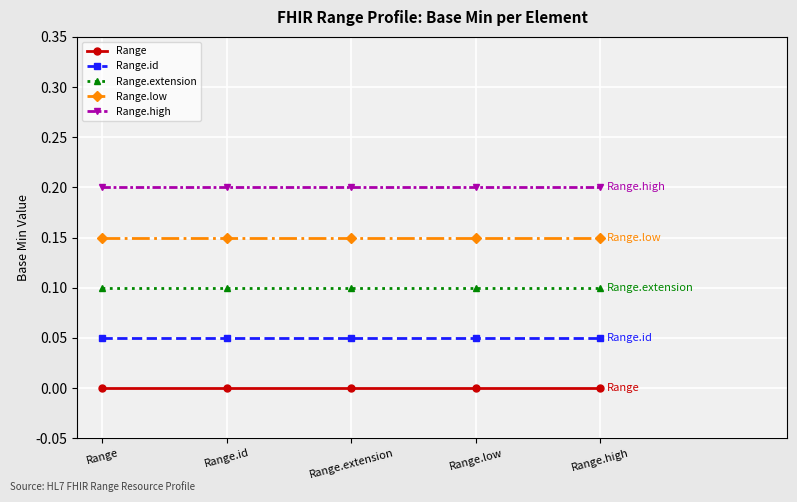

What is the sum of all Range.low values?

0.8